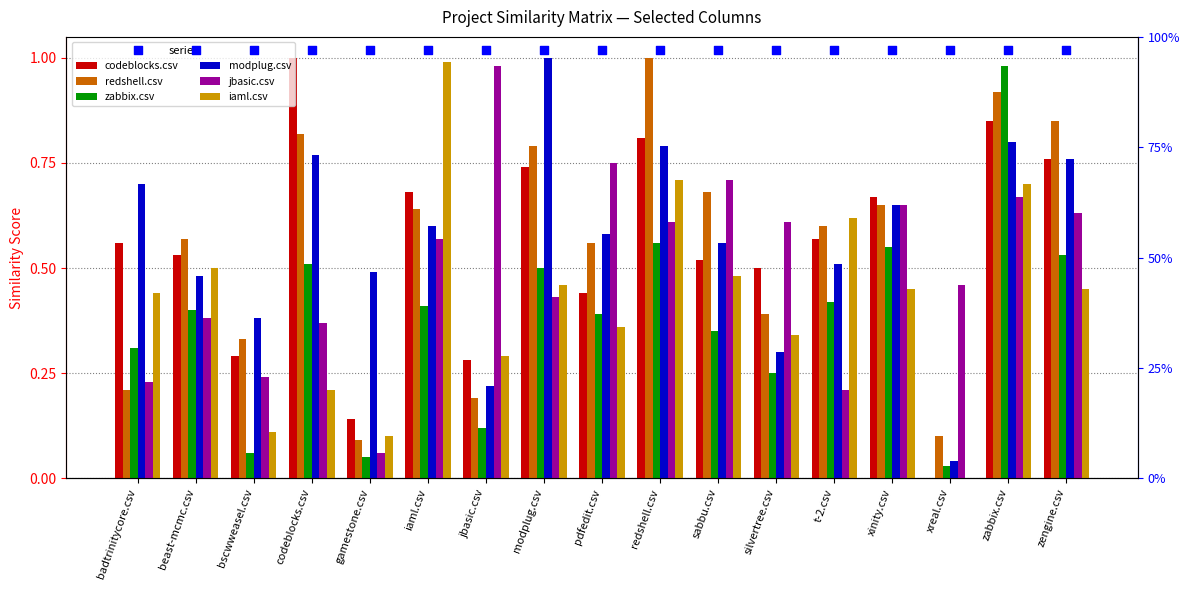

What is the total value across all series at redshell.csv?

4.5